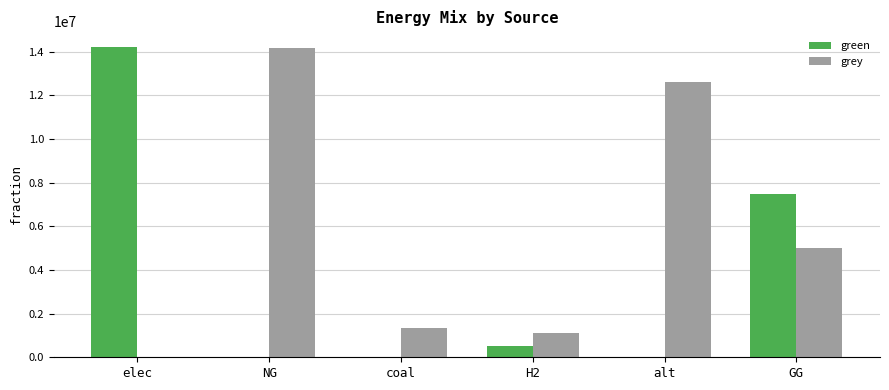

Is it true that grey equals 2372493.6 at coal?

False